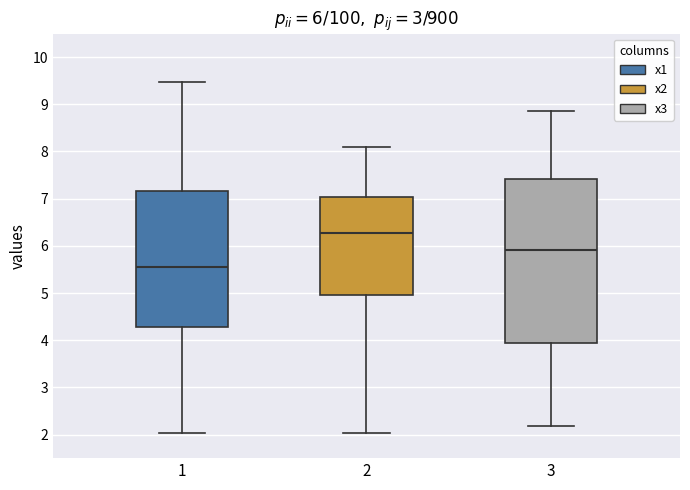

Which box is the tallest, from its lower edge to its upper edge?

3